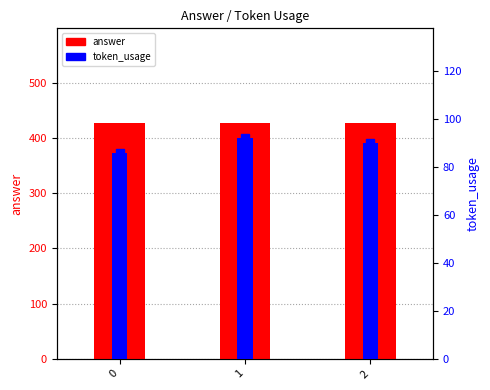

At which label does token_usage first exceed 90?

1